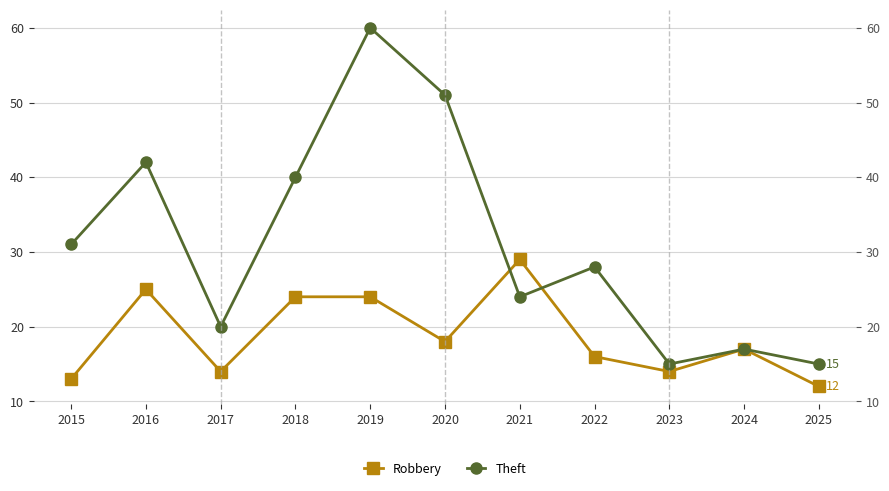

Which series has the widest spread of values?

Theft